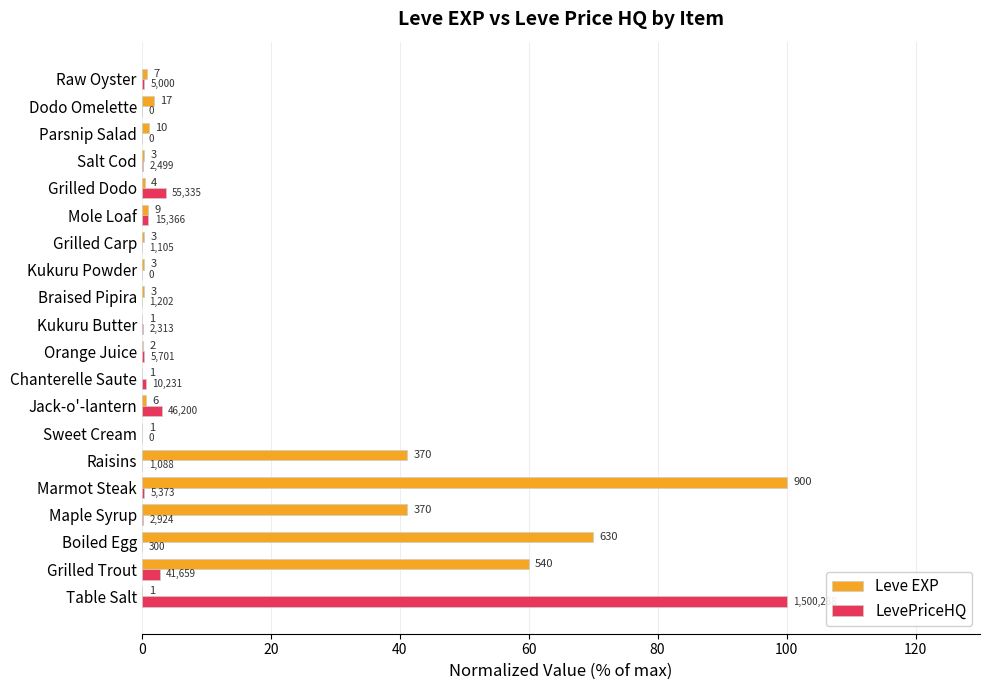

Rank the series by their average value, from lowest to highest.

LevePriceHQ, Leve EXP